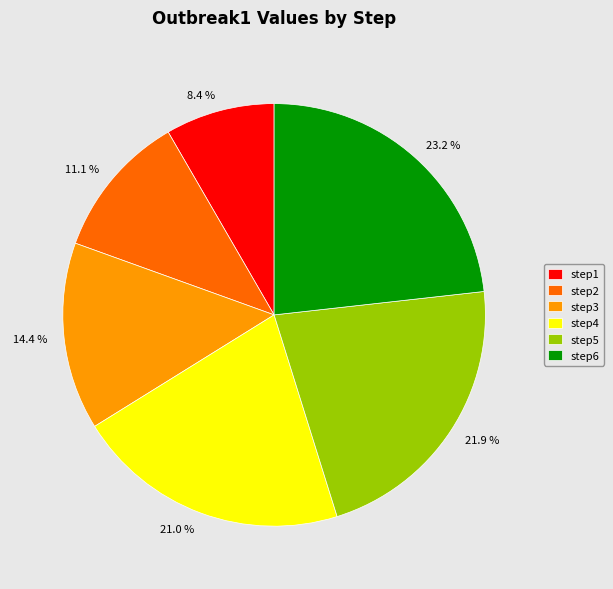

To the nearest percent, what percentage of the pie is step6?

23%